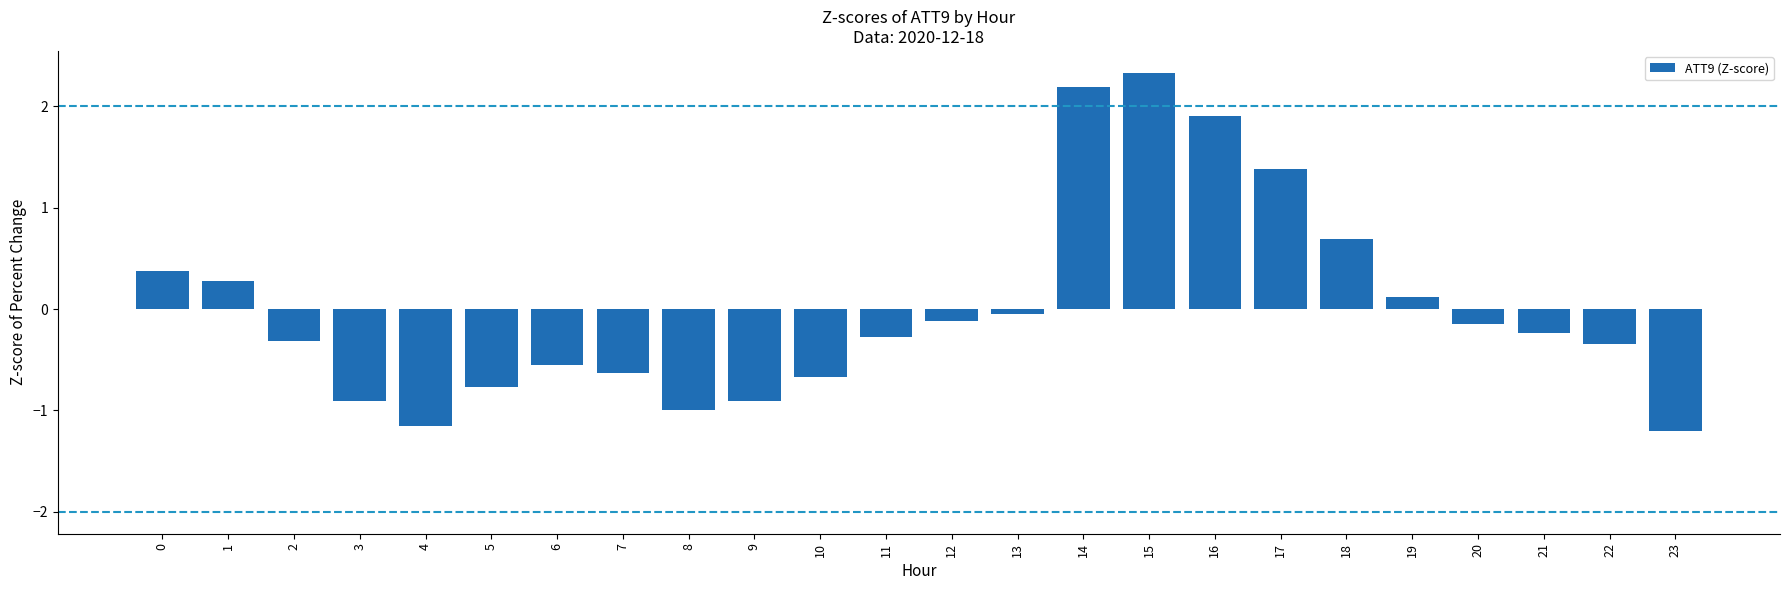

Is it true that the value at 16 is 0.5?

False